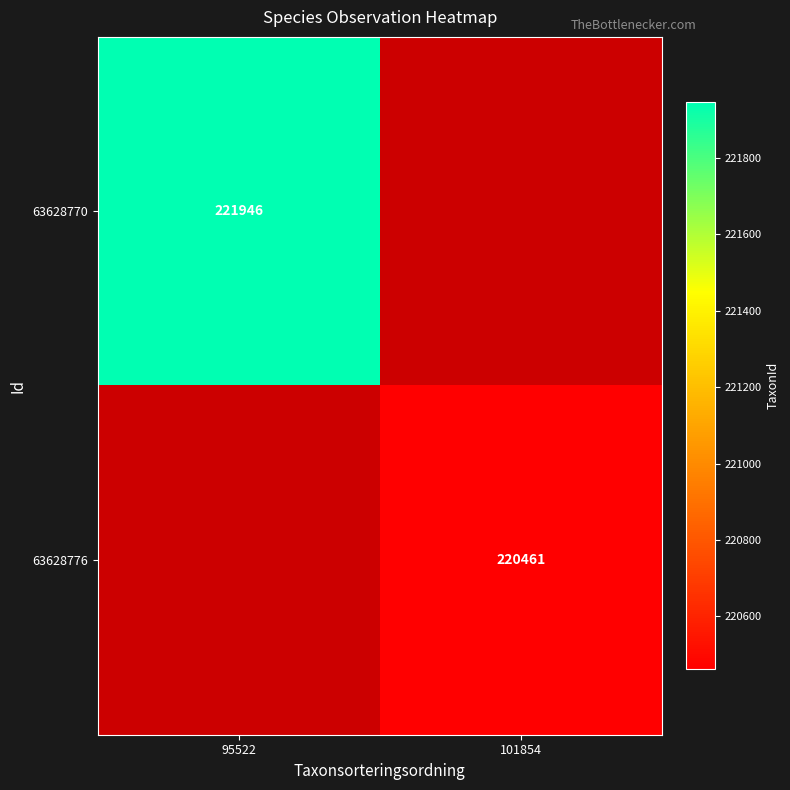

Is it true that 63628776 equals 58607 at 101854?

False